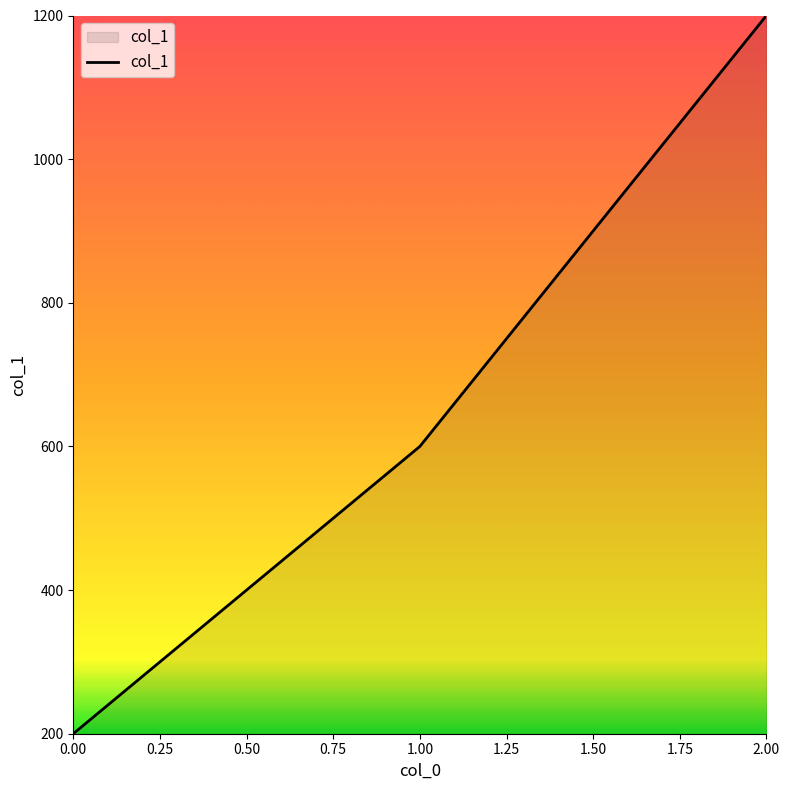

What value does the data have at 2.00, to the nearest 50?

1200